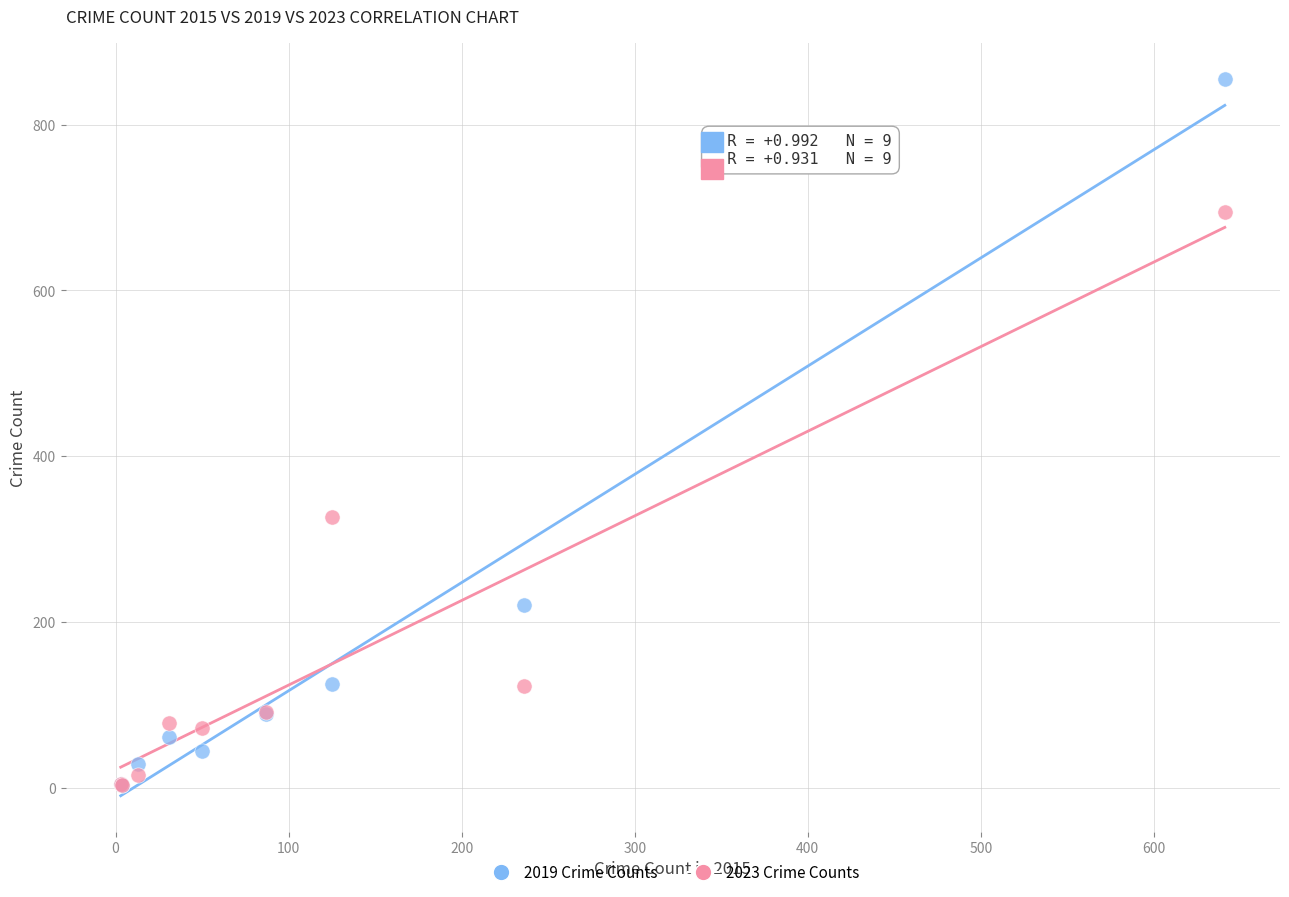

What are all the series names shown in the legend?

2019 Crime Counts, 2023 Crime Counts